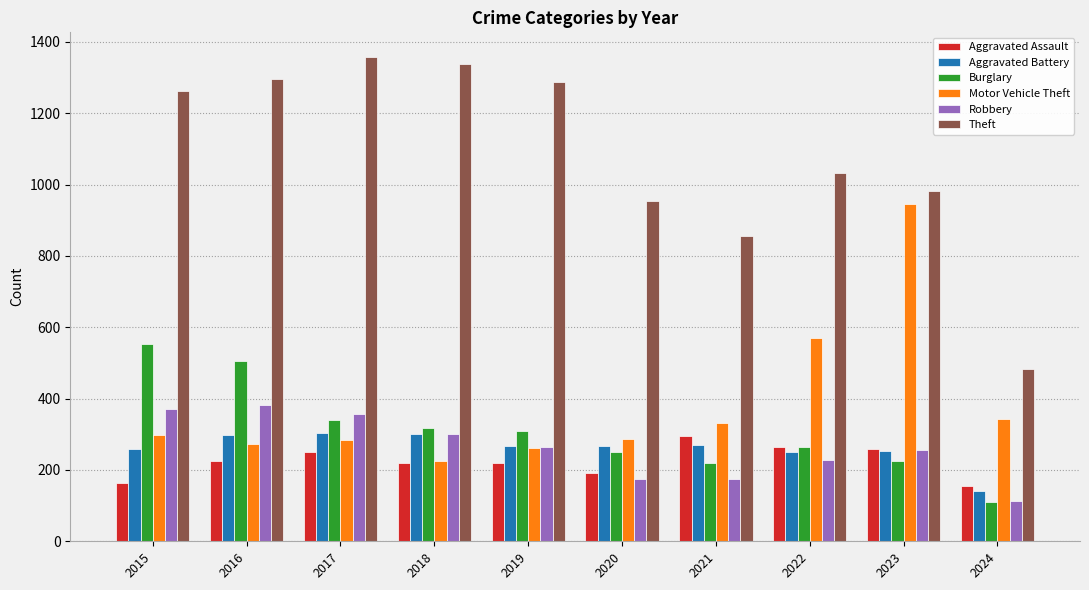

At which label is Theft closest to 921?

2020